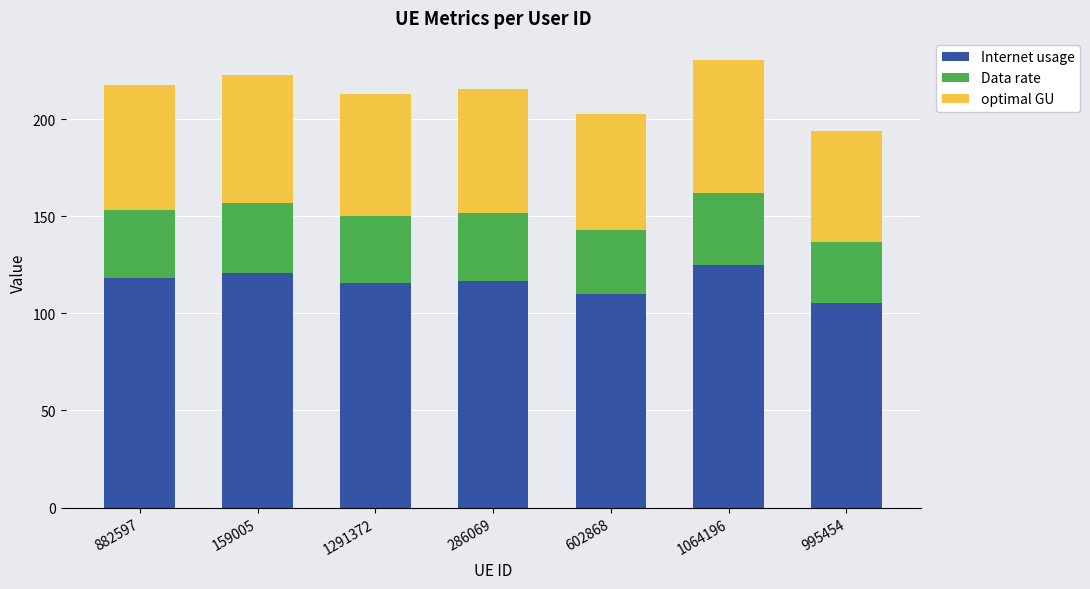

At which label does Internet usage reach its minimum?

995454